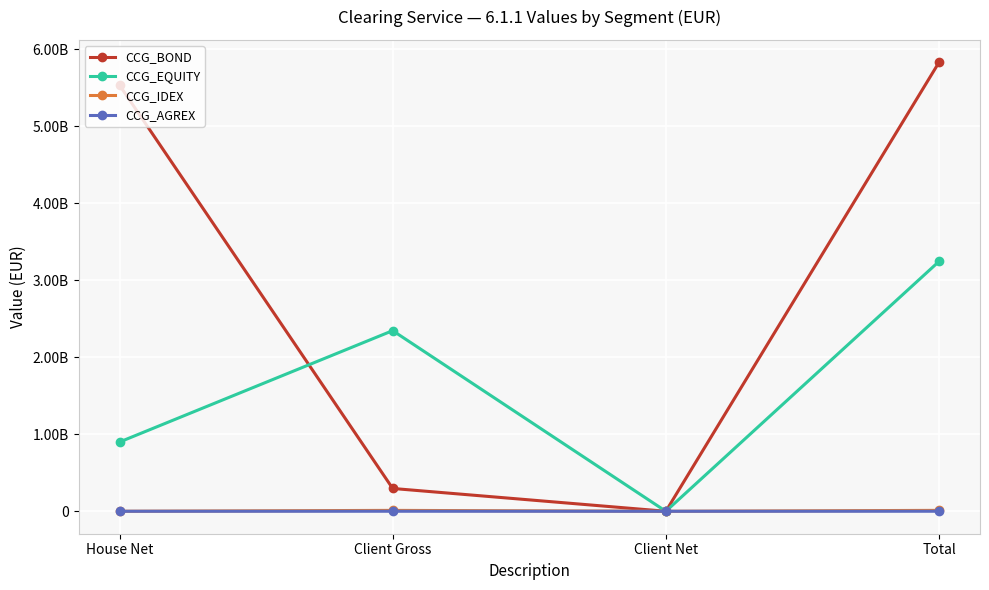

At which category does the chart reach its peak across all series?

Total